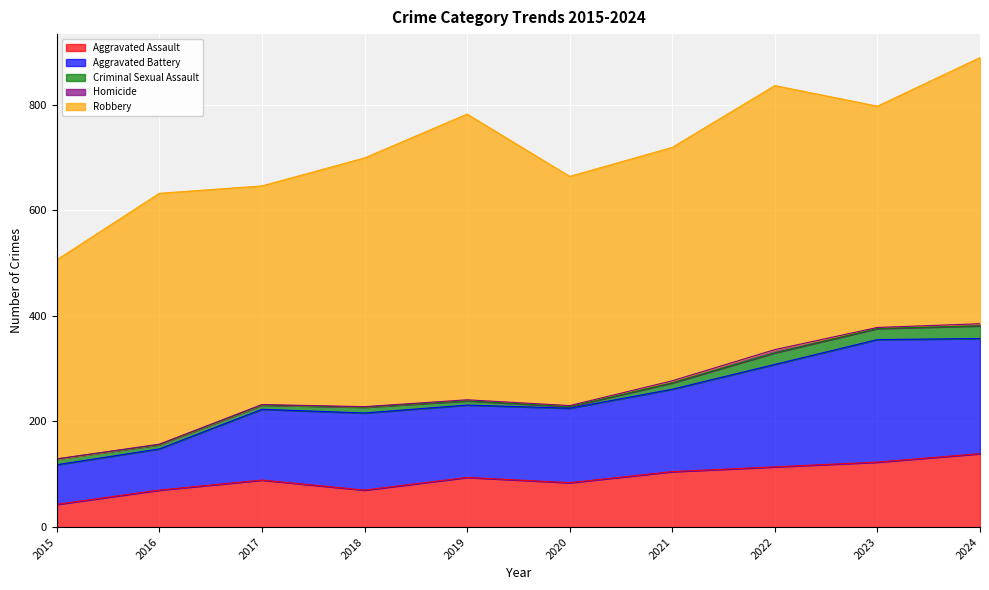

Reading left to right, what are all the values shown in this chart?

Aggravated Assault: 2015=43	2016=70	2017=89	2018=70	2019=94	2020=84	2021=105	2022=114	2023=123	2024=139
Aggravated Battery: 2015=75	2016=78	2017=134	2018=146	2019=137	2020=141	2021=156	2022=194	2023=232	2024=218
Criminal Sexual Assault: 2015=11	2016=8	2017=8	2018=11	2019=8	2020=3	2021=12	2022=22	2023=21	2024=24
Homicide: 2015=0	2016=1	2017=1	2018=1	2019=2	2020=2	2021=4	2022=6	2023=2	2024=4
Robbery: 2015=377	2016=475	2017=414	2018=471	2019=541	2020=434	2021=442	2022=500	2023=419	2024=504